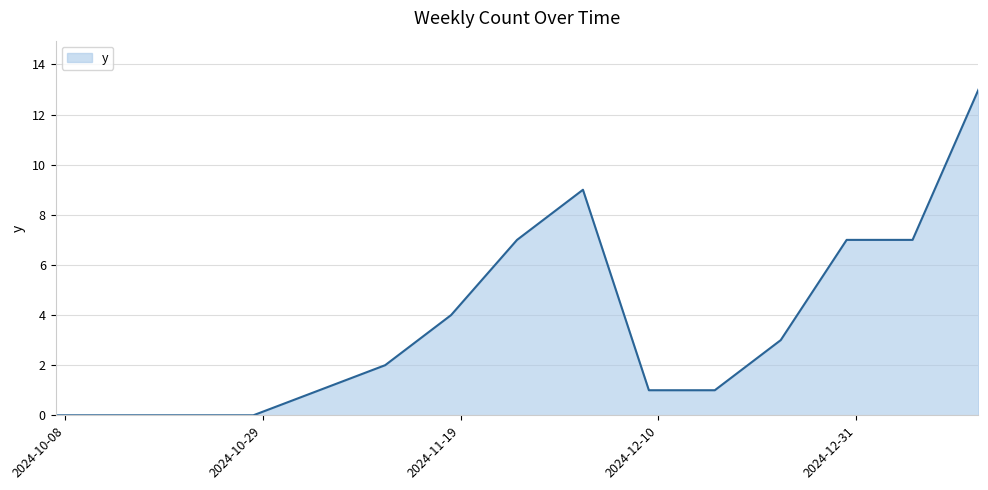

Reading left to right, what are all the values shown in this chart?

0	0	0	0	1	2	4	7	9	1	1	3	7	7	13